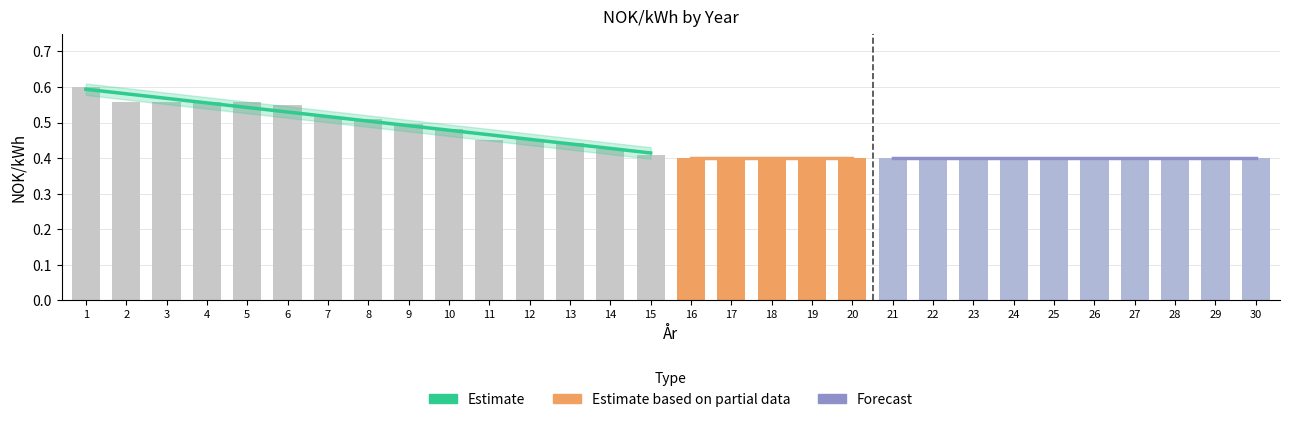

Rank the categories by value from lowest to highest.

16, 17, 18, 19, 20, 21, 22, 23, 24, 25, 26, 27, 28, 29, 30, 15, 14, 13, 11, 12, 10, 9, 8, 7, 6, 2, 3, 4, 5, 1